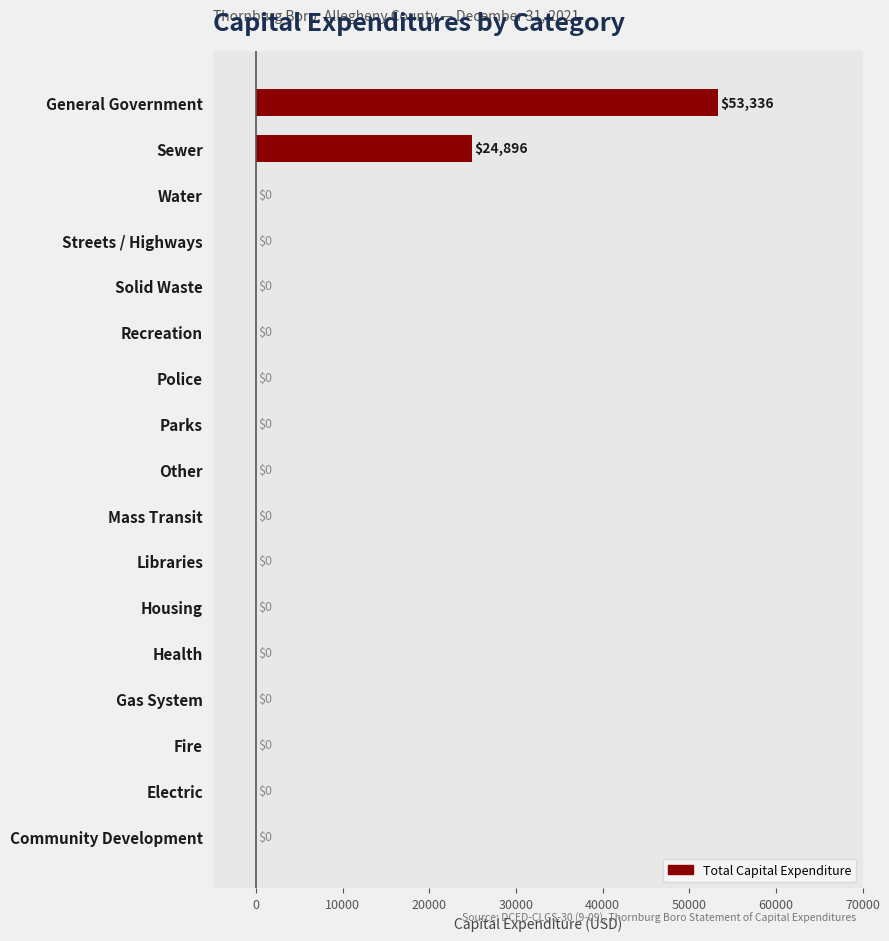

What is the sum of all values?

78232